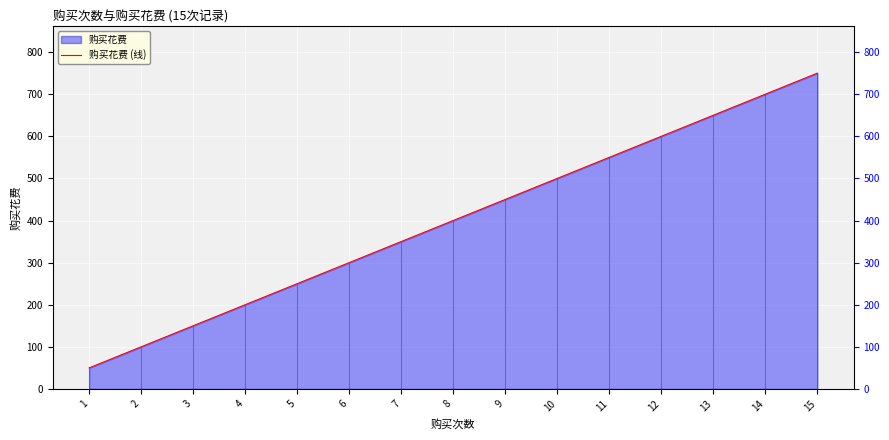

Rank the categories by value from highest to lowest.

15, 14, 13, 12, 11, 10, 9, 8, 7, 6, 5, 4, 3, 2, 1